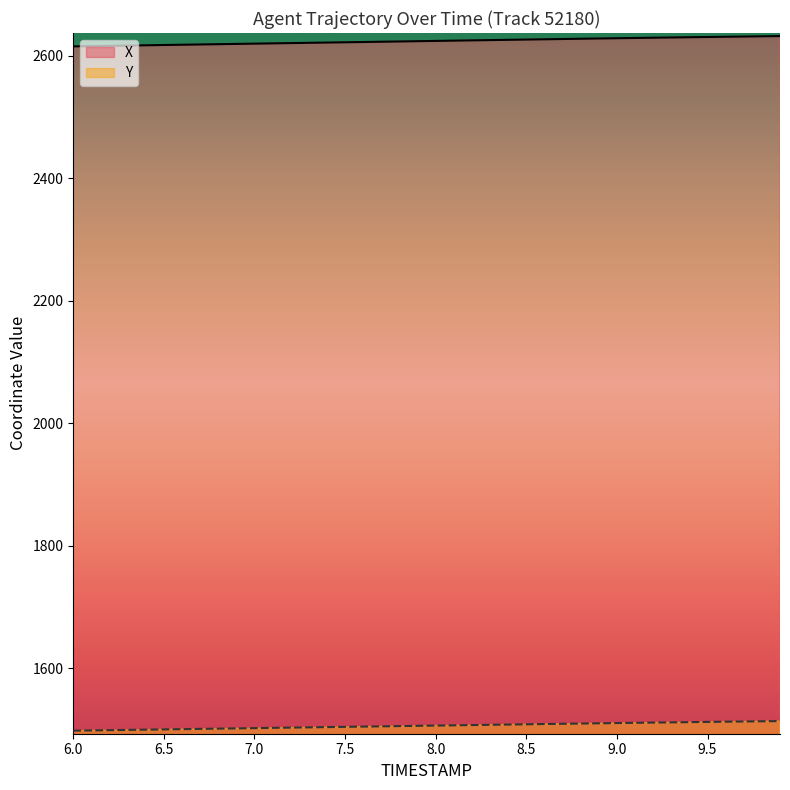

True or false: X and Y intersect in this chart.

False